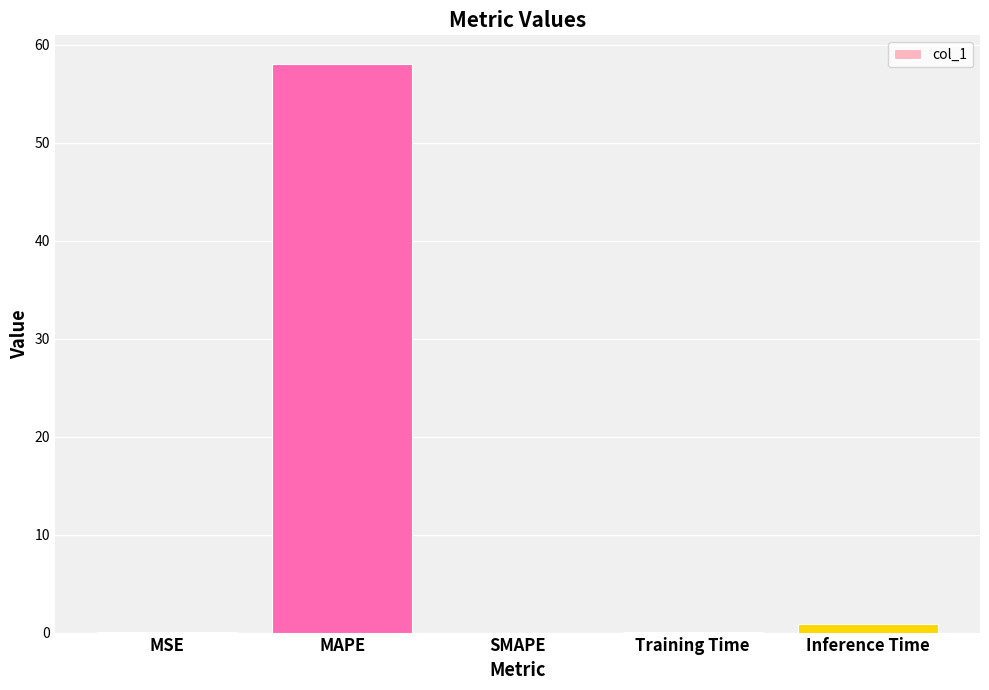

Is it true that the value at MAPE is 99.2?

False